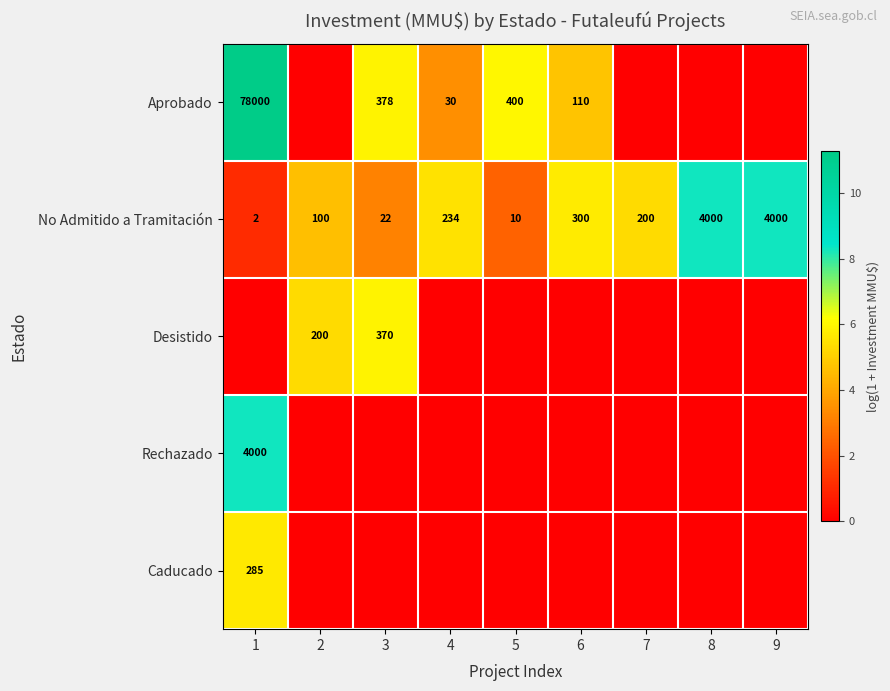

Where is No Admitido a Tramitación nearest to the value 2001?

6